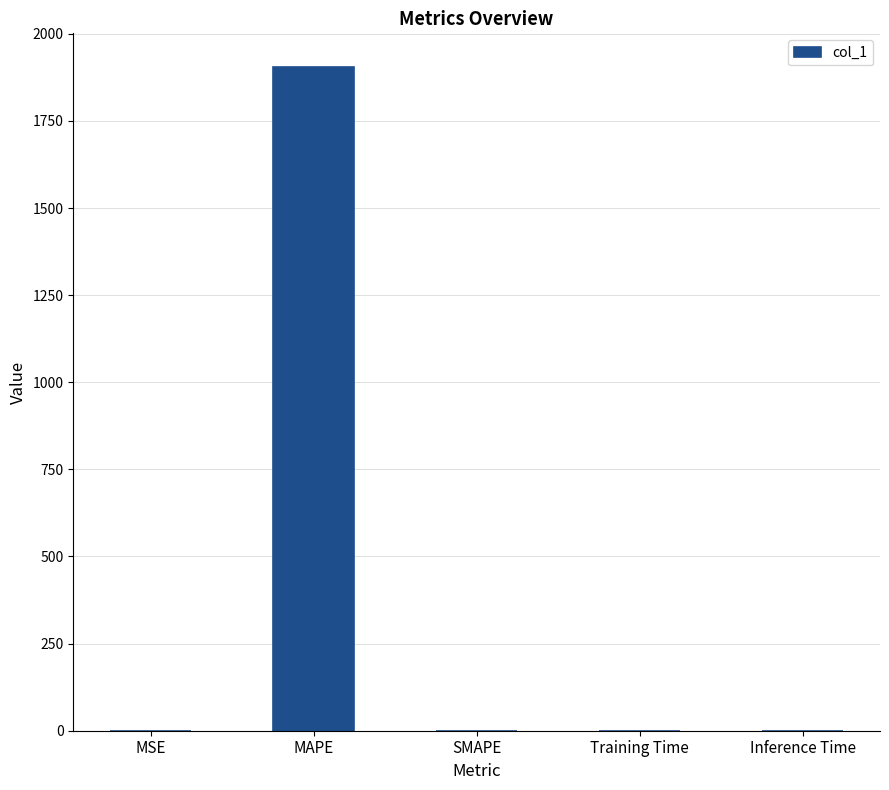

What is the maximum value shown in the chart?

1905.9